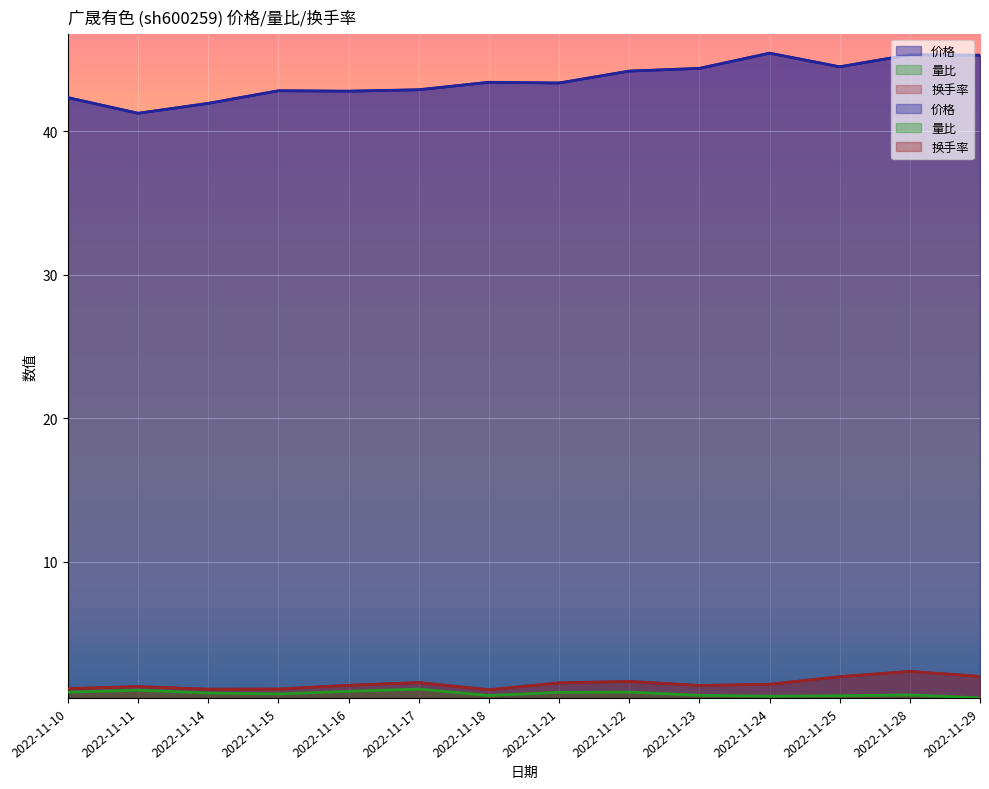

Rank the categories by 价格 value from lowest to highest.

2022-11-11, 2022-11-14, 2022-11-10, 2022-11-16, 2022-11-15, 2022-11-17, 2022-11-21, 2022-11-18, 2022-11-22, 2022-11-23, 2022-11-25, 2022-11-29, 2022-11-28, 2022-11-24